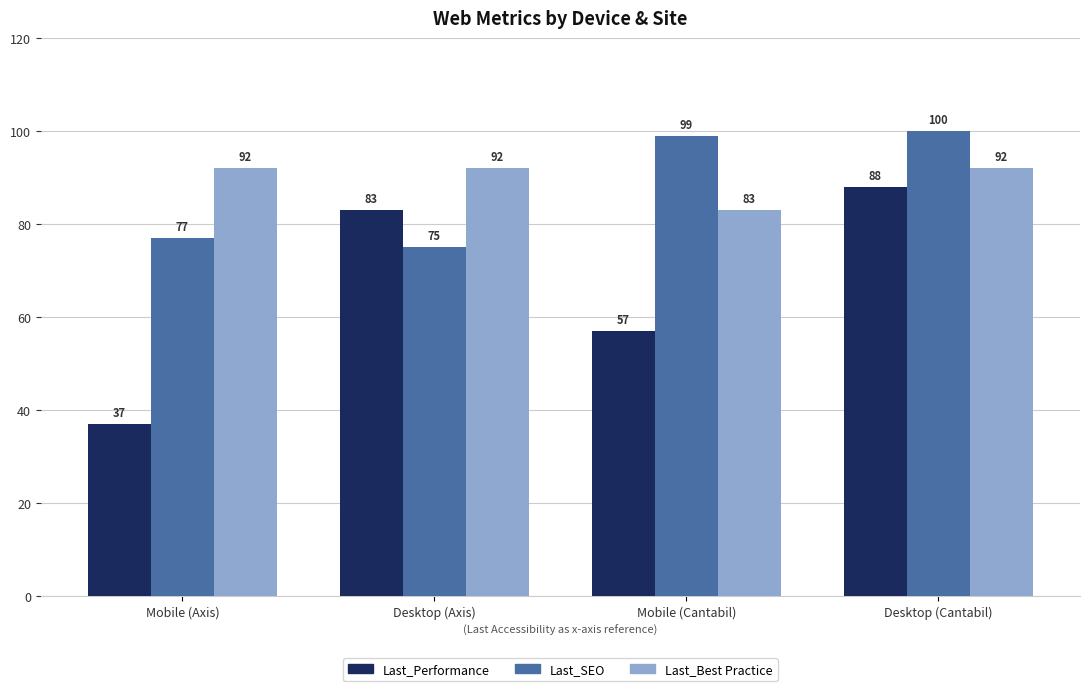

What are all the series names shown in the legend?

Last_Performance, Last_SEO, Last_Best Practice